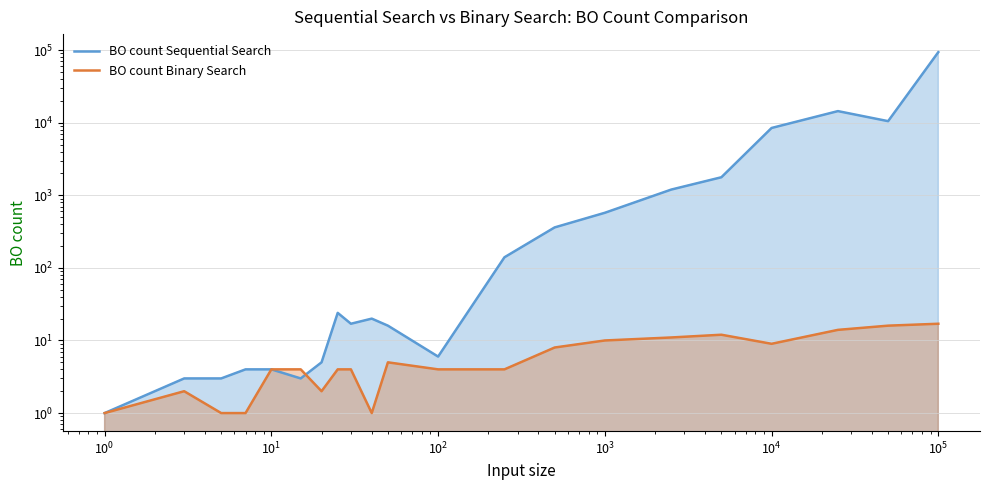

Rank the series by their average value, from highest to lowest.

BO count Sequential Search, BO count Binary Search